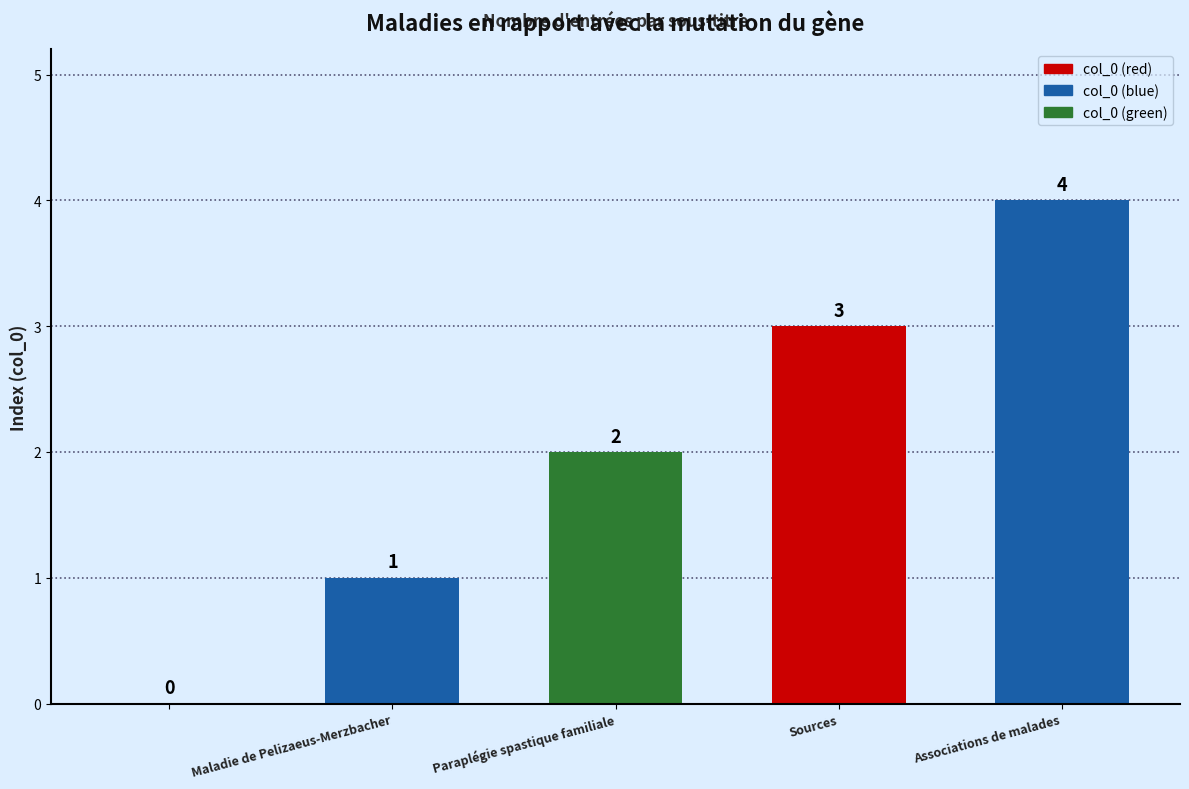

What is the sum of all values?

10